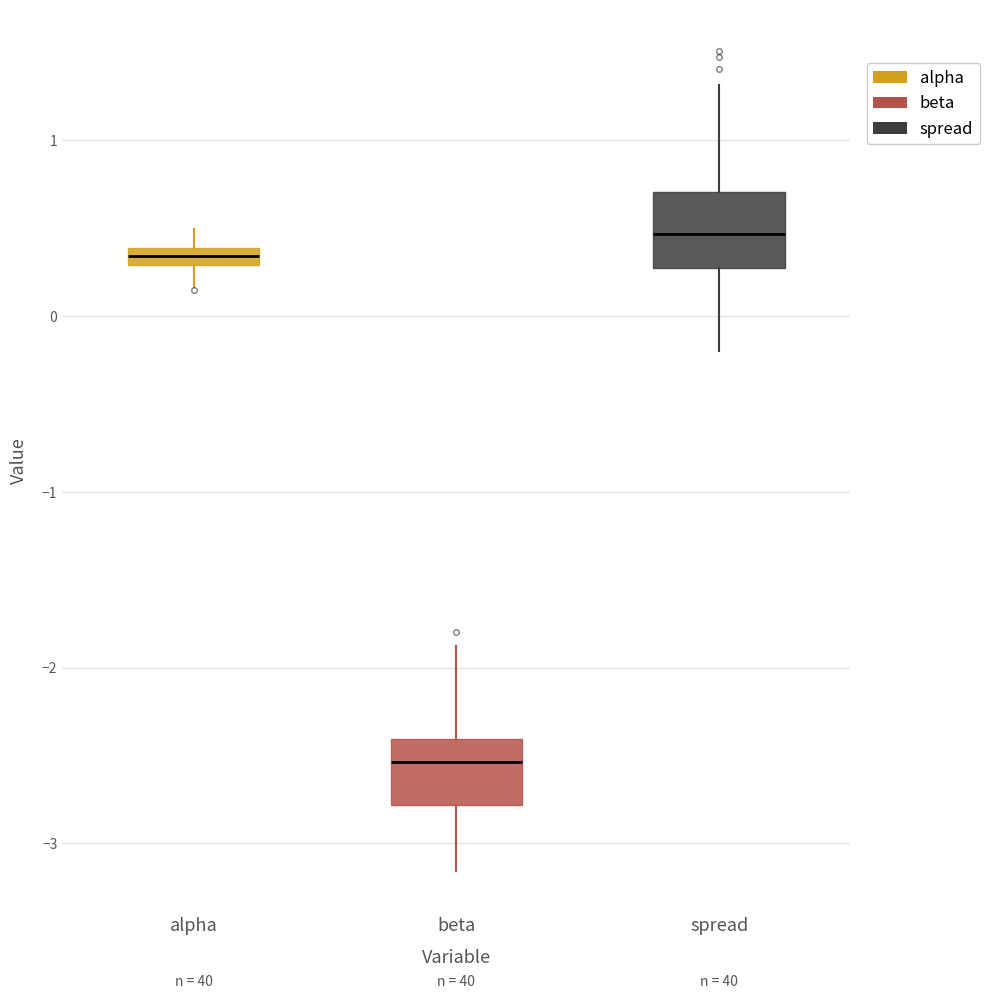

Where is the upper edge of the box for spread on the y-axis? The values are not printed on the chart, so give them approximately, as read against the axis.

0.7